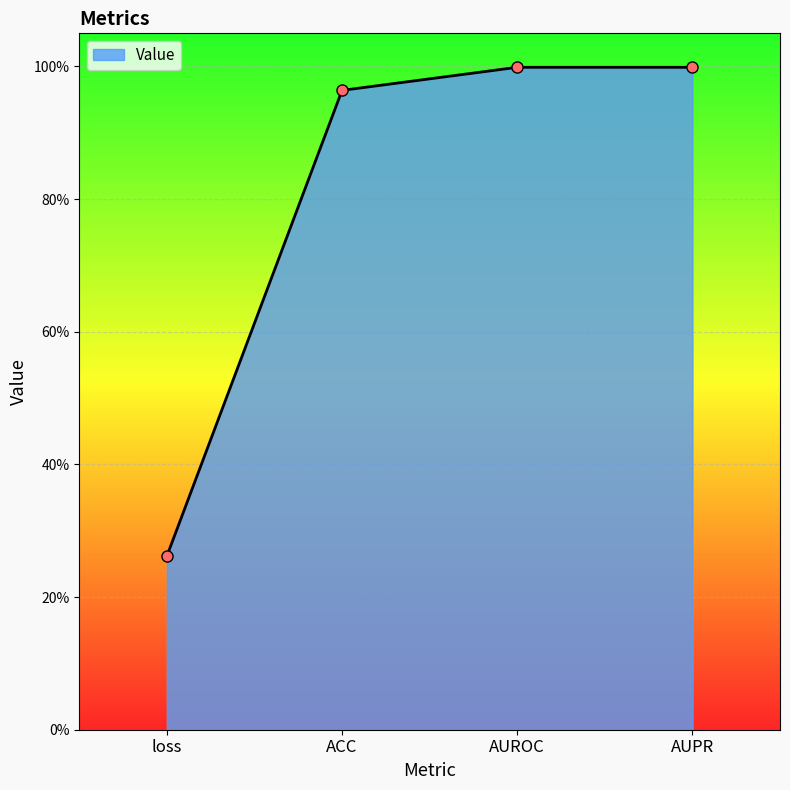

How many points are higher than both their immediate neighbors (excluding endpoints)?

1